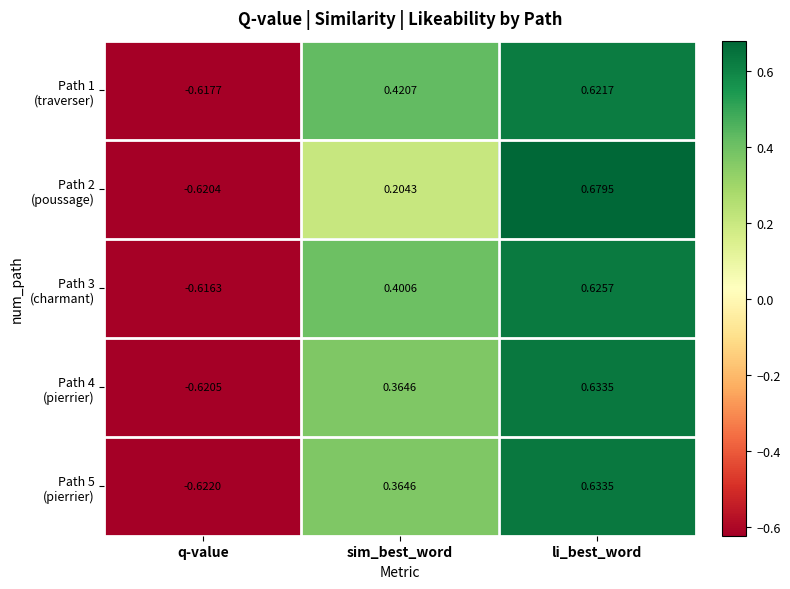

At which category is the sum across all series the highest?

li_best_word